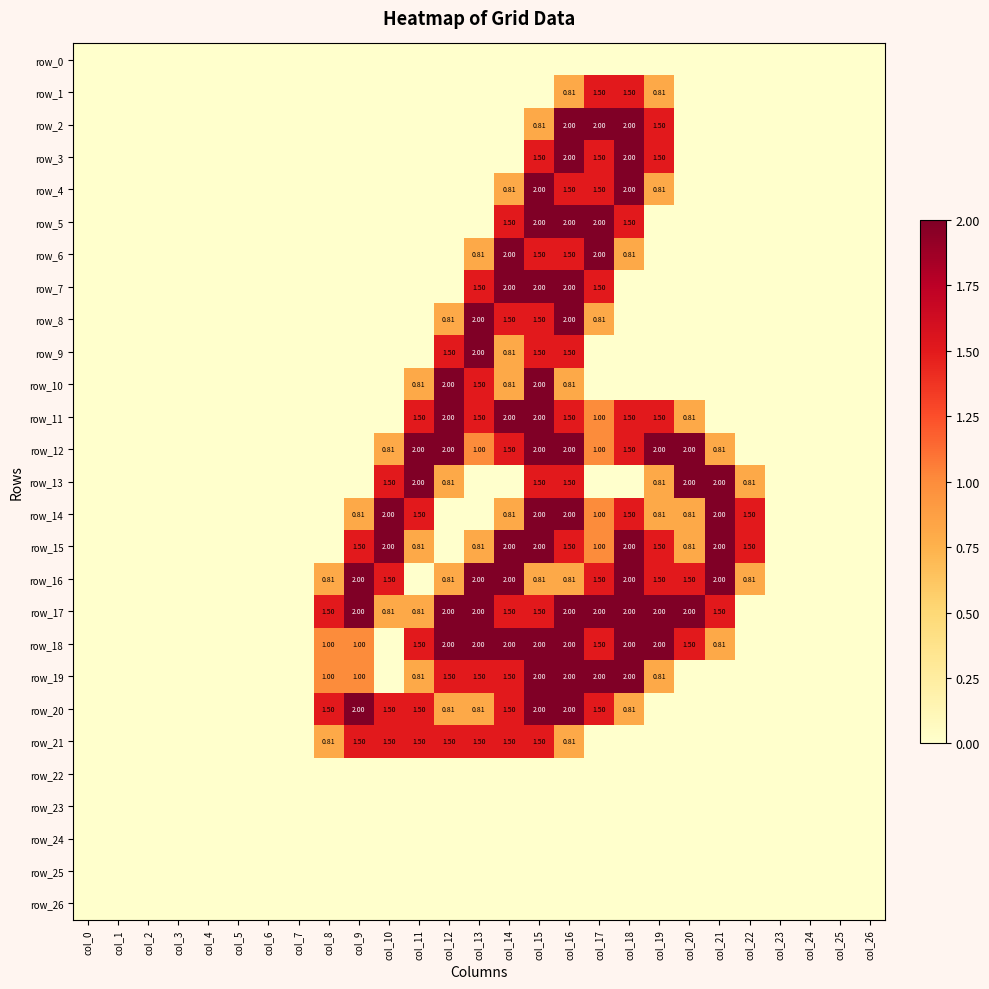

How many series are shown in this chart?

27